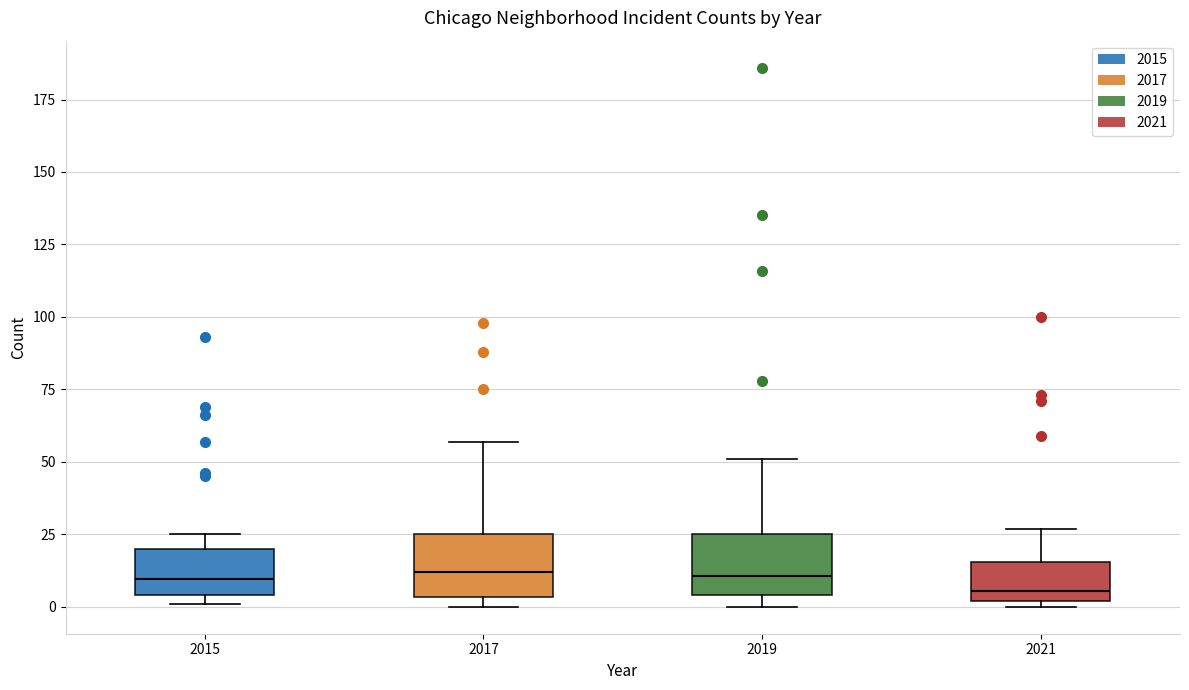

Where does the median line of the box at x = 2015 sit on the y-axis? The values are not printed on the chart, so give them approximately, as read against the axis.

10